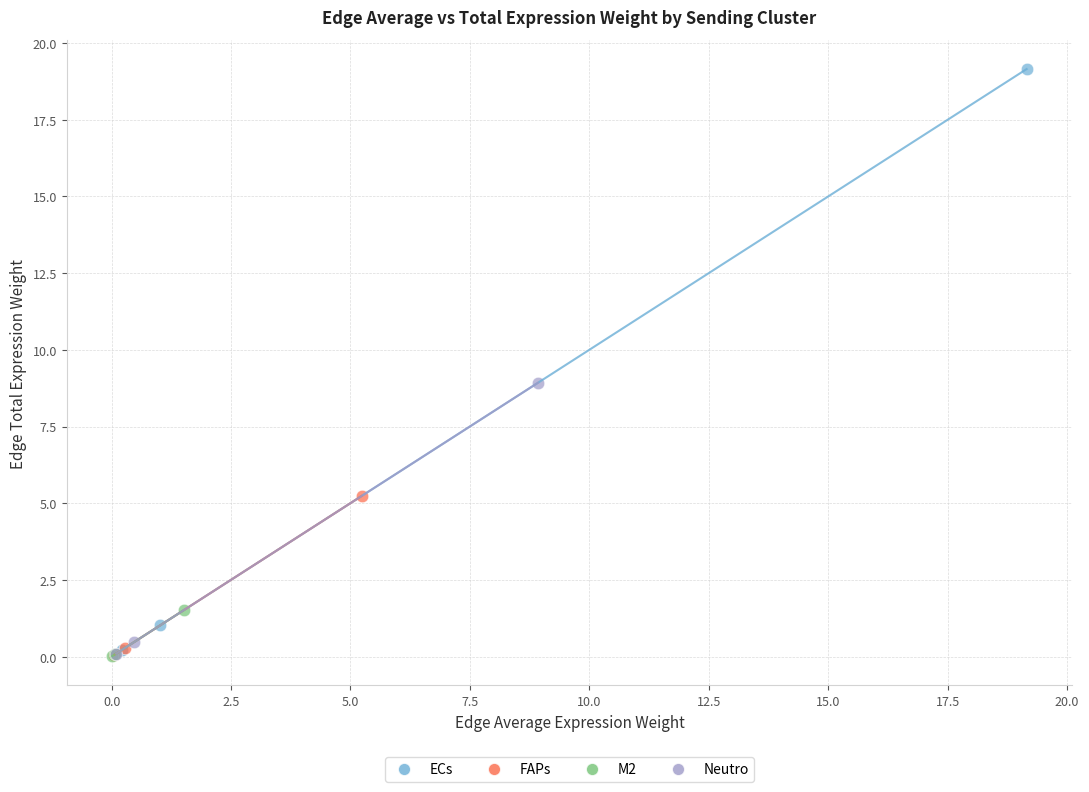

Which series has the widest spread of Y values?

ECs